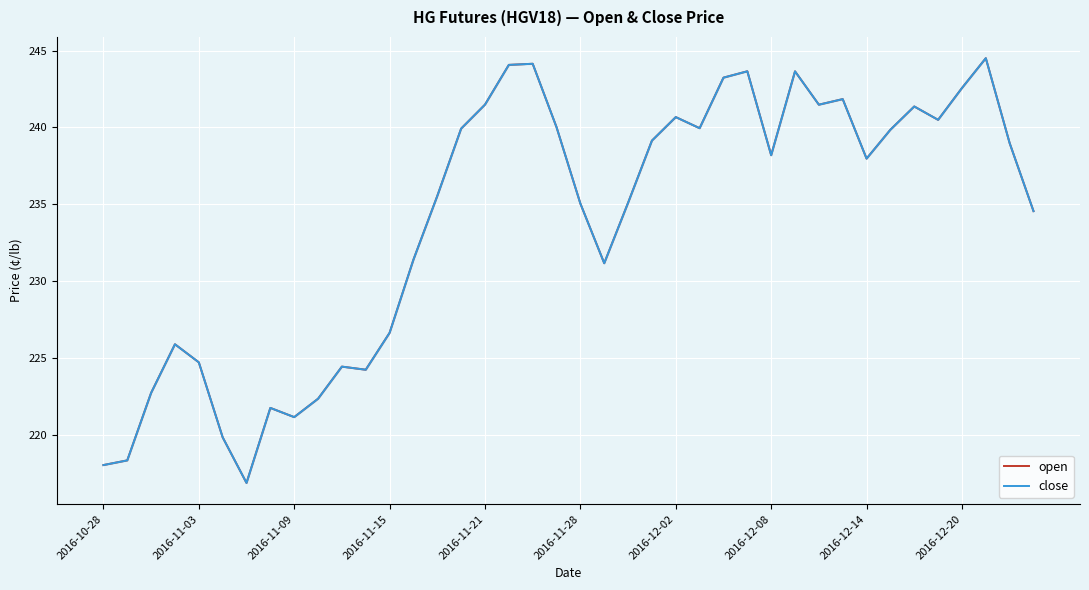

What is the minimum value shown in the chart?

216.9